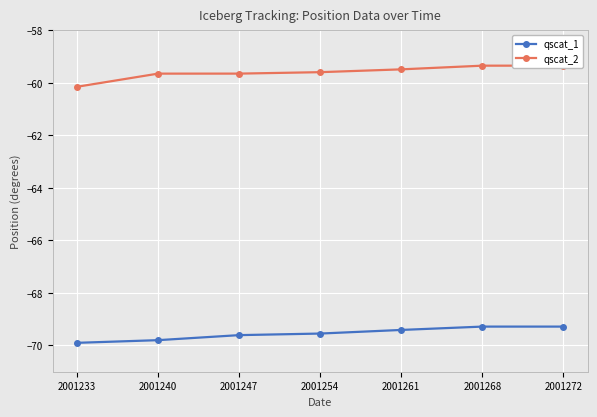

At 2001247, list the series in order from smallest to largest.

qscat_1, qscat_2